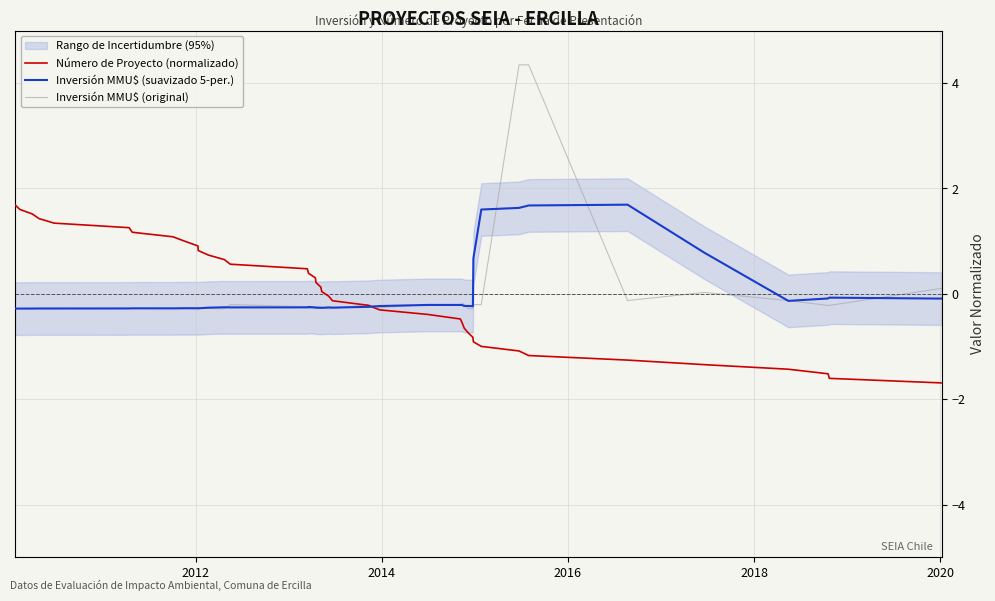

What are all the series names shown in the legend?

Número de Proyecto (normalizado), Inversión MMU$ (suavizado 5-per.), Inversión MMU$ (original)